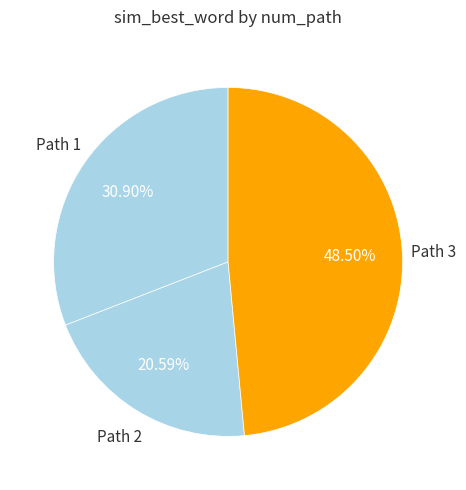

Count the number of slices in the pie.

3